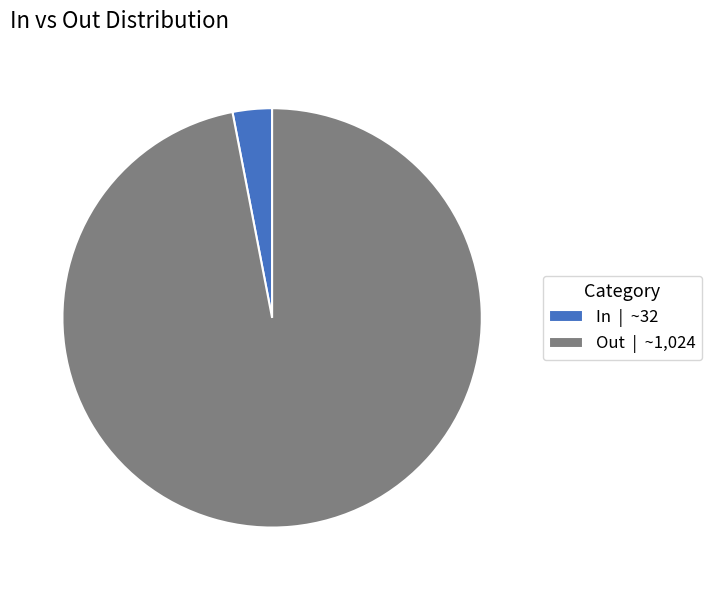

How many slices are in this pie chart?

2